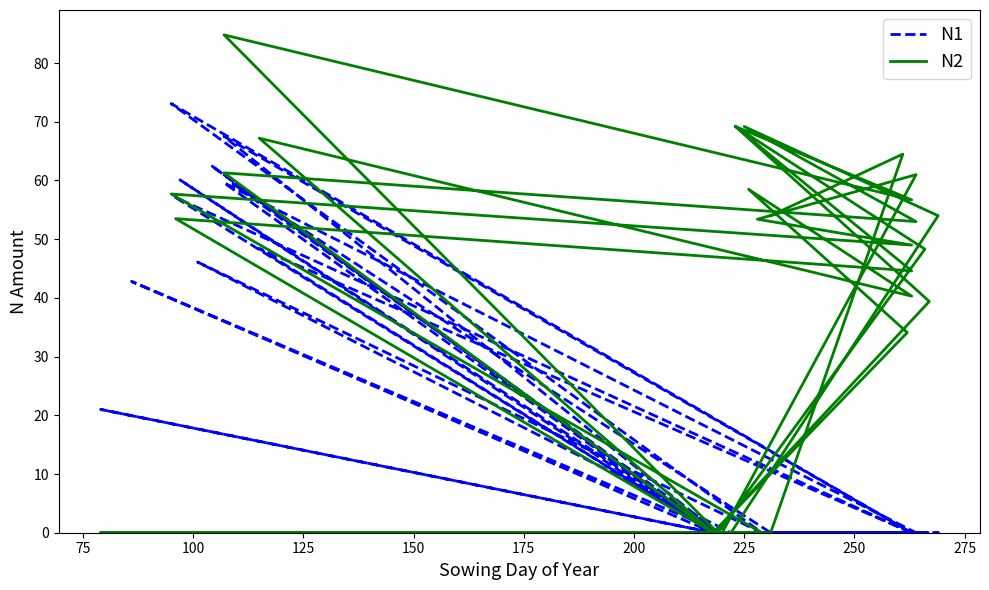

What is the maximum value for N2?

84.8